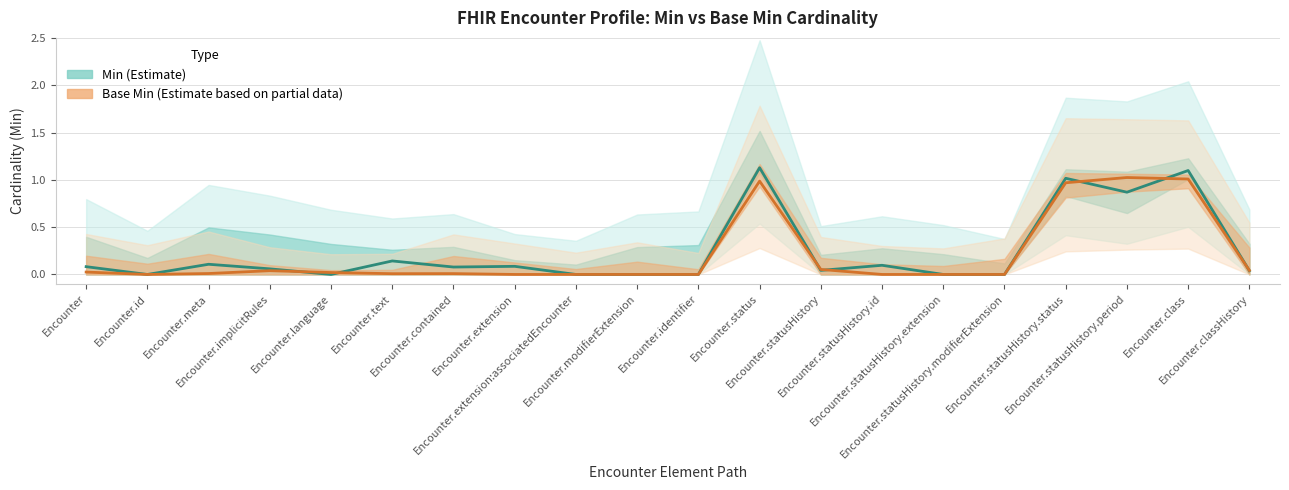

What is the average value of the Base Min (Estimate based on partial data) series?

0.2